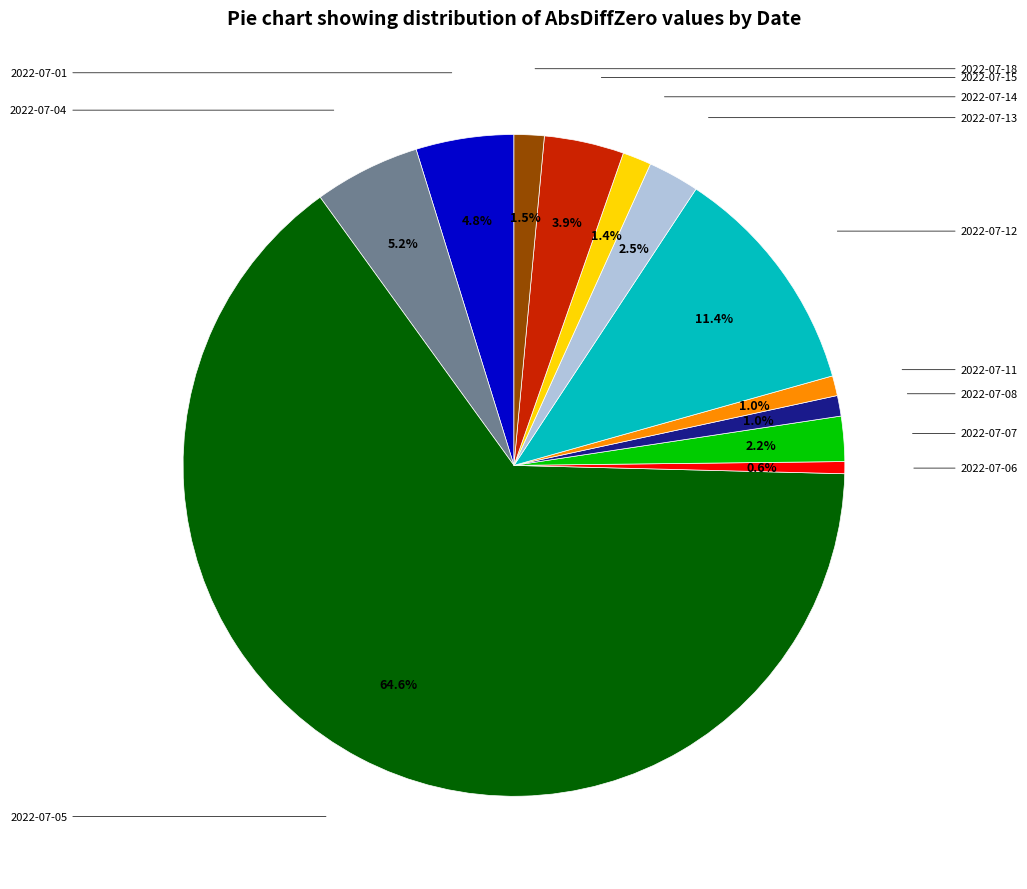

Is there any slice that represents more than half of the pie?

Yes